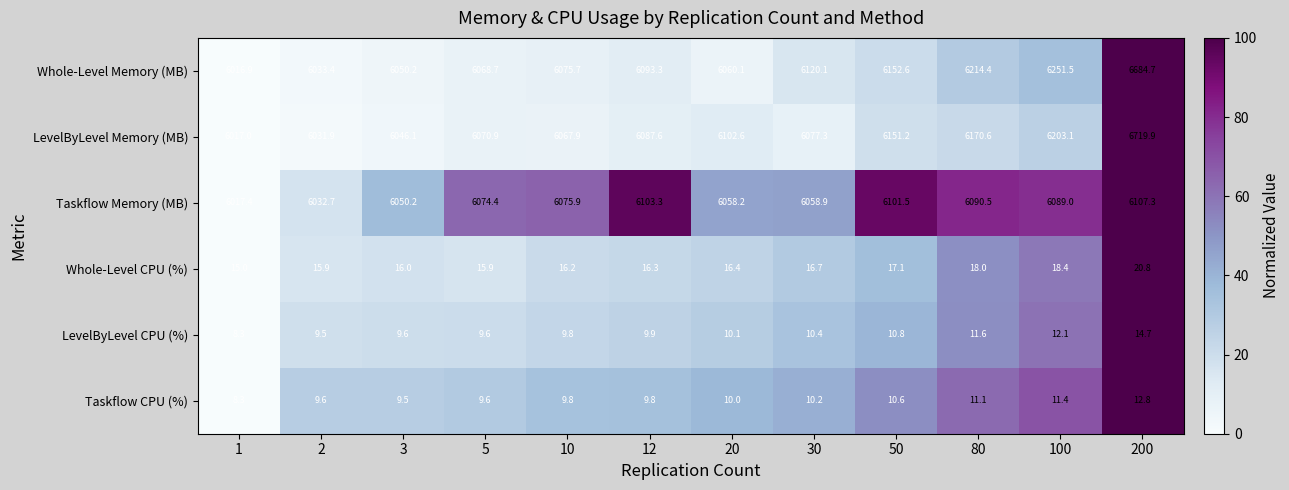

How many distinct data groups are displayed?

6